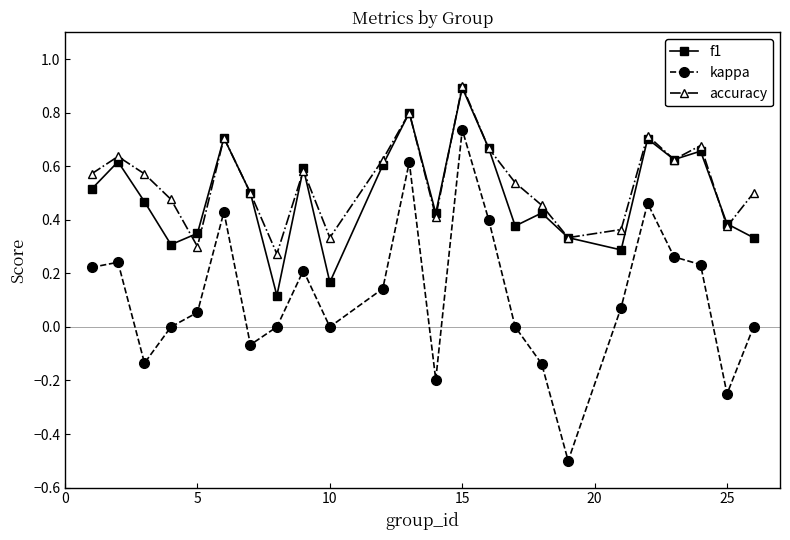

Which series has the largest total across all categories?

accuracy